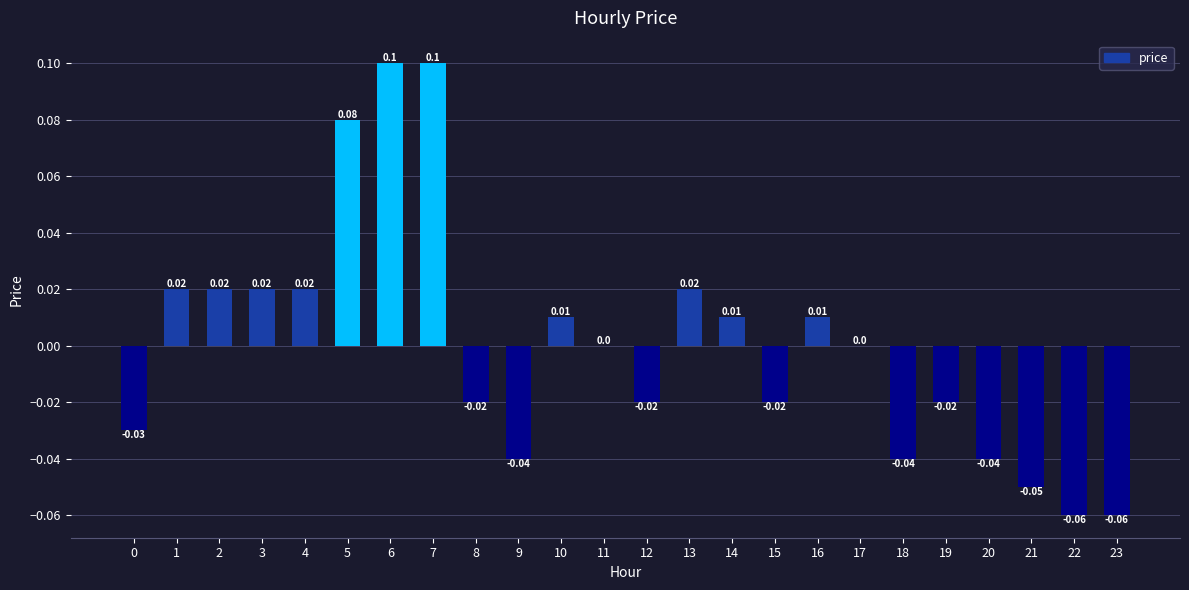

Between 0 and 1, which is larger?

1